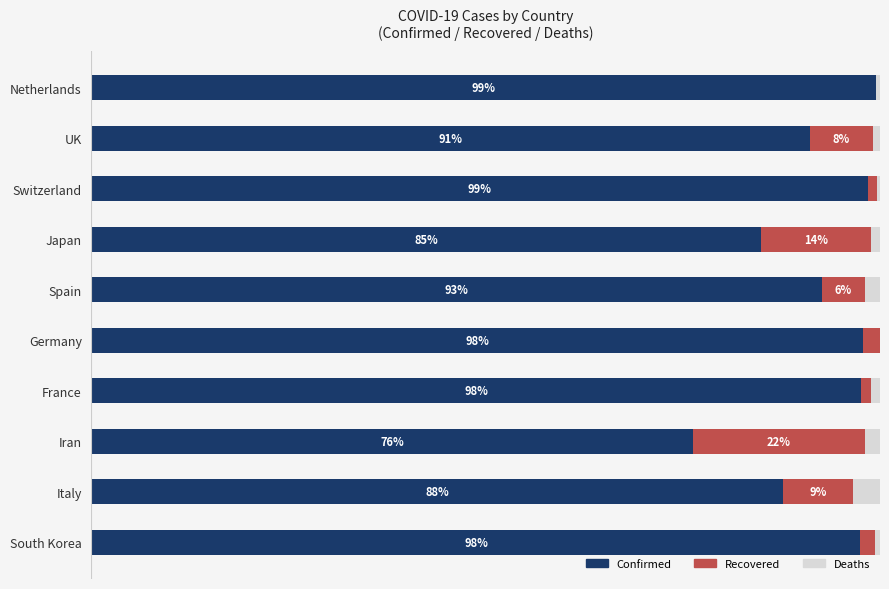

At which label is Confirmed closest to 87?

Italy